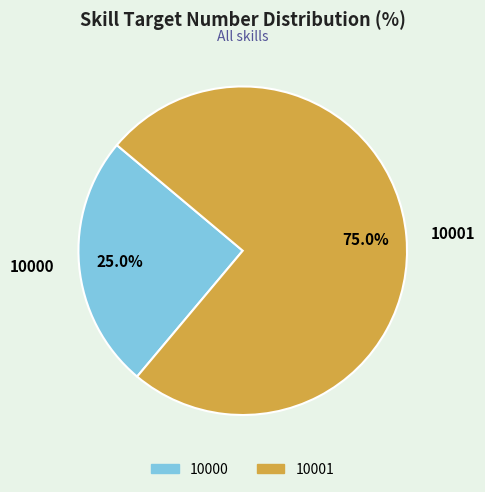

Is it true that 10001 is 99% of the pie?

False